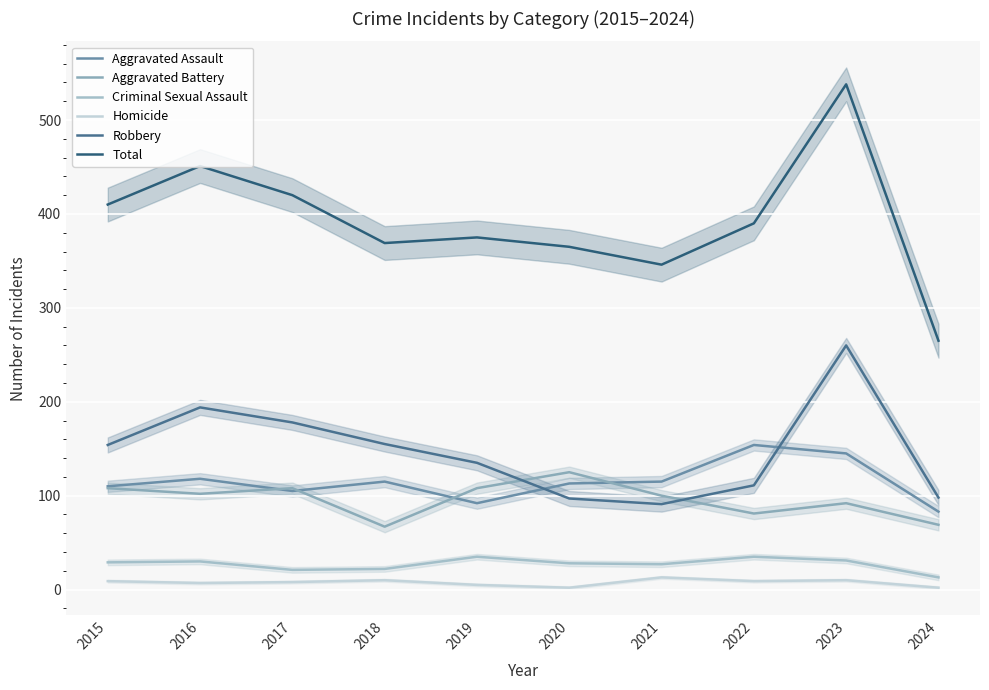

True or false: Homicide has more than 1 points higher than both neighbors.

True